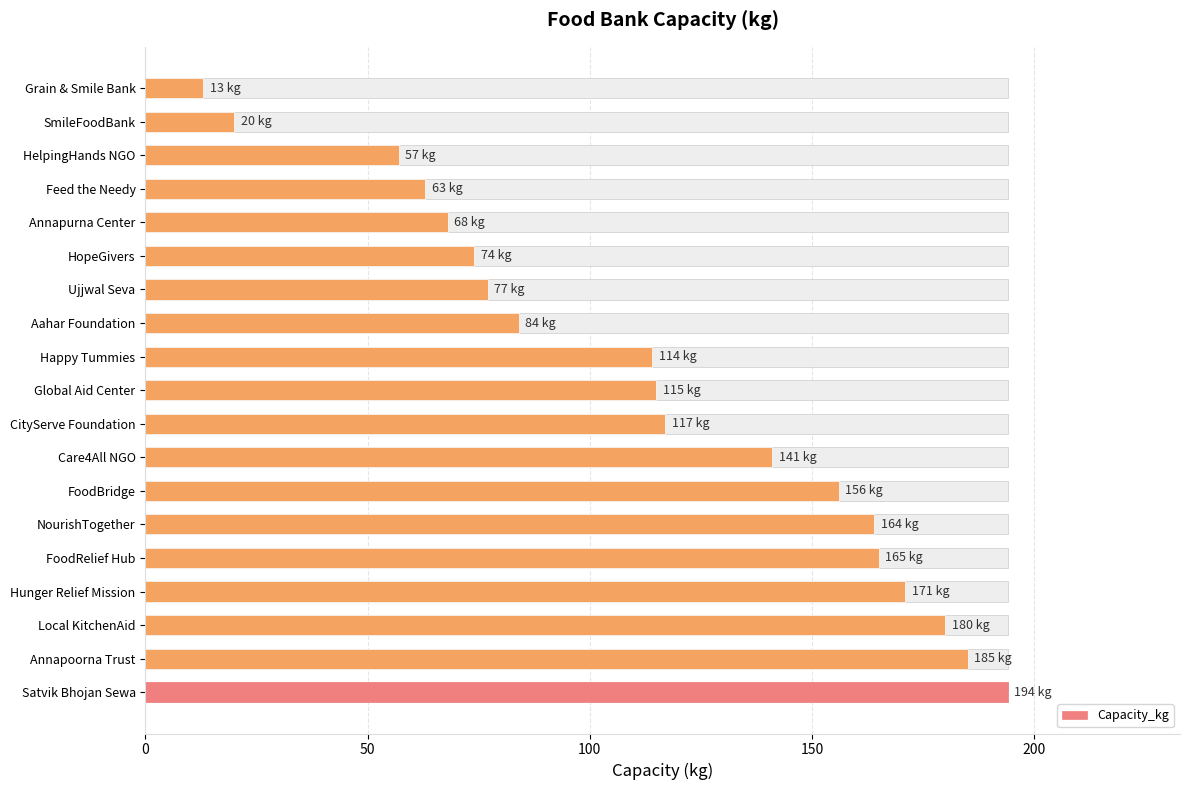

Reading left to right, list all the values displayed in this chart.

194	185	180	171	165	164	156	141	117	115	114	84	77	74	68	63	57	20	13